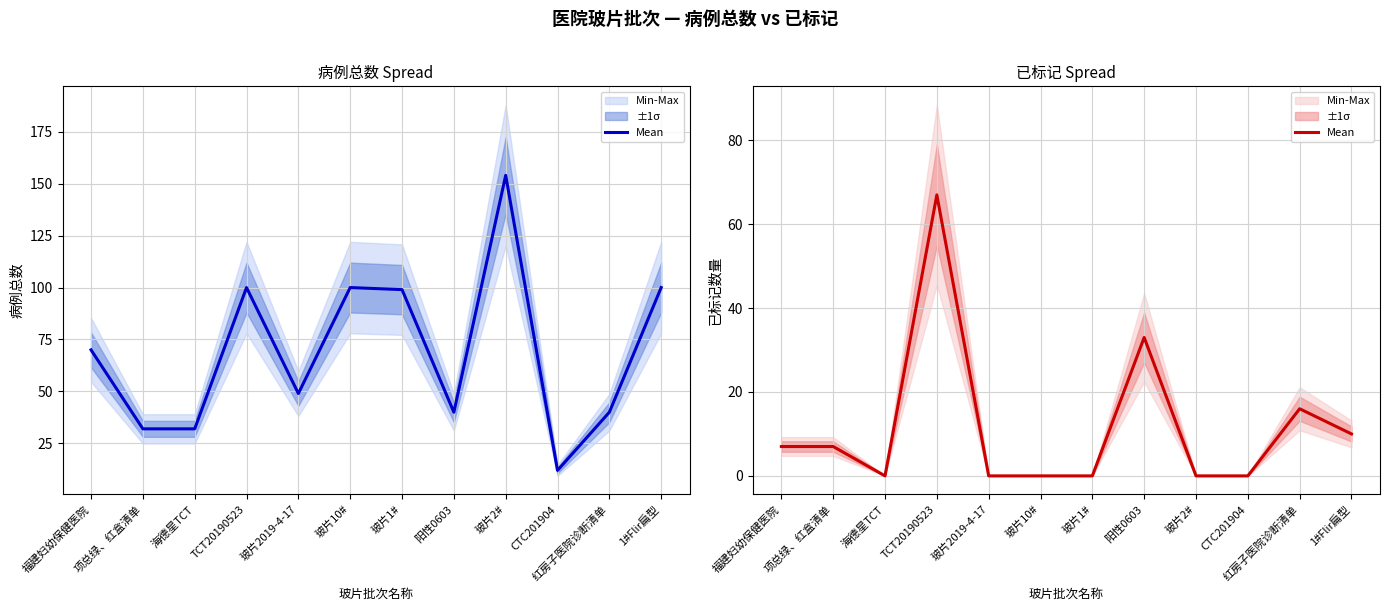

Where does the data first go above 7?

TCT20190523